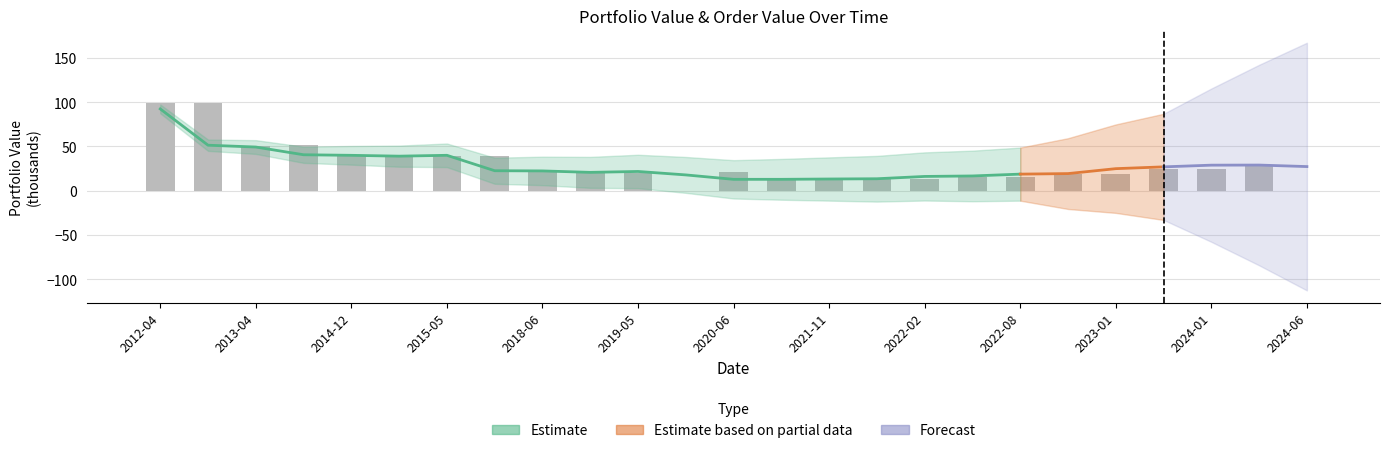

How many bars are there in total?

25